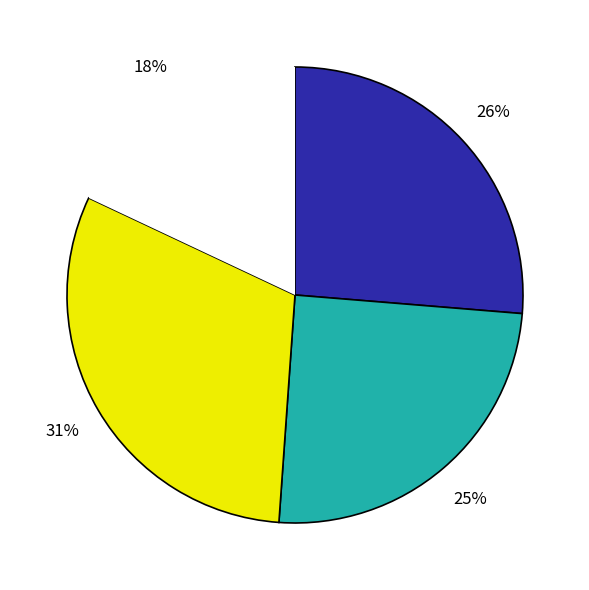

To the nearest percent, what is the average slice percentage?

25%